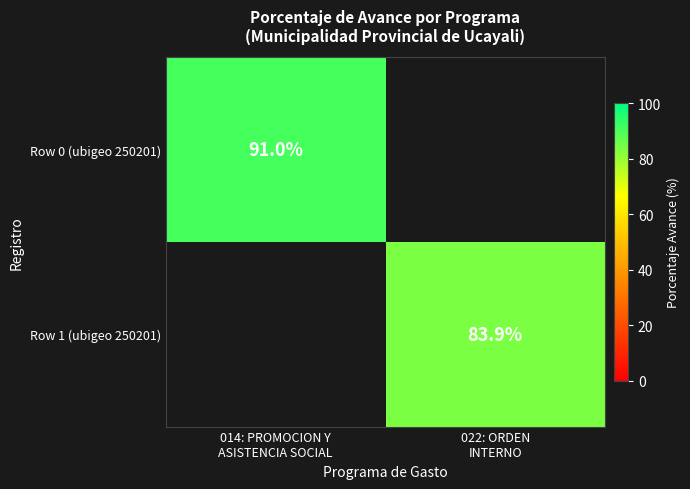

The value of Row 1 (ubigeo 250201) at 022: ORDEN INTERNO is 83.9. True or false?

True